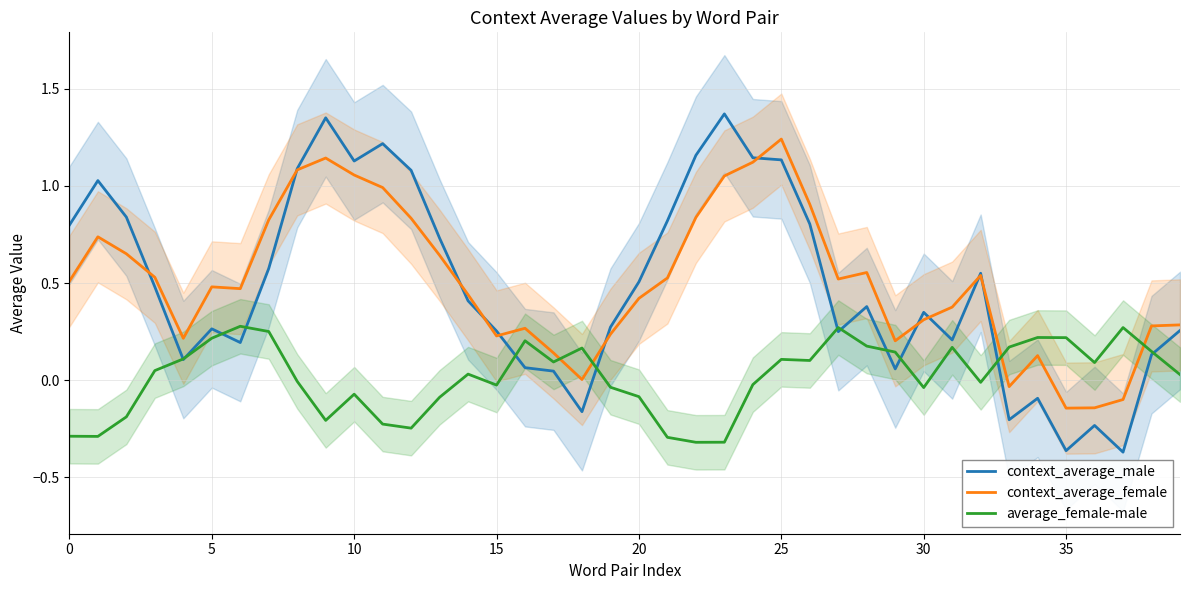

The value of average_female-male at 10 is -0.0. True or false?

False